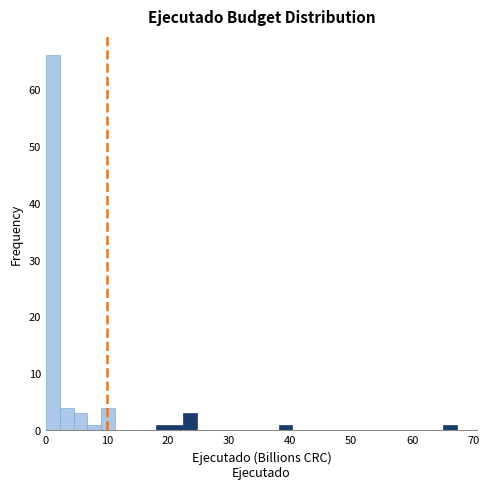

Around what value on the x-axis is the tallest bar? Give the approximate position of its centre, as read against the axis.

1